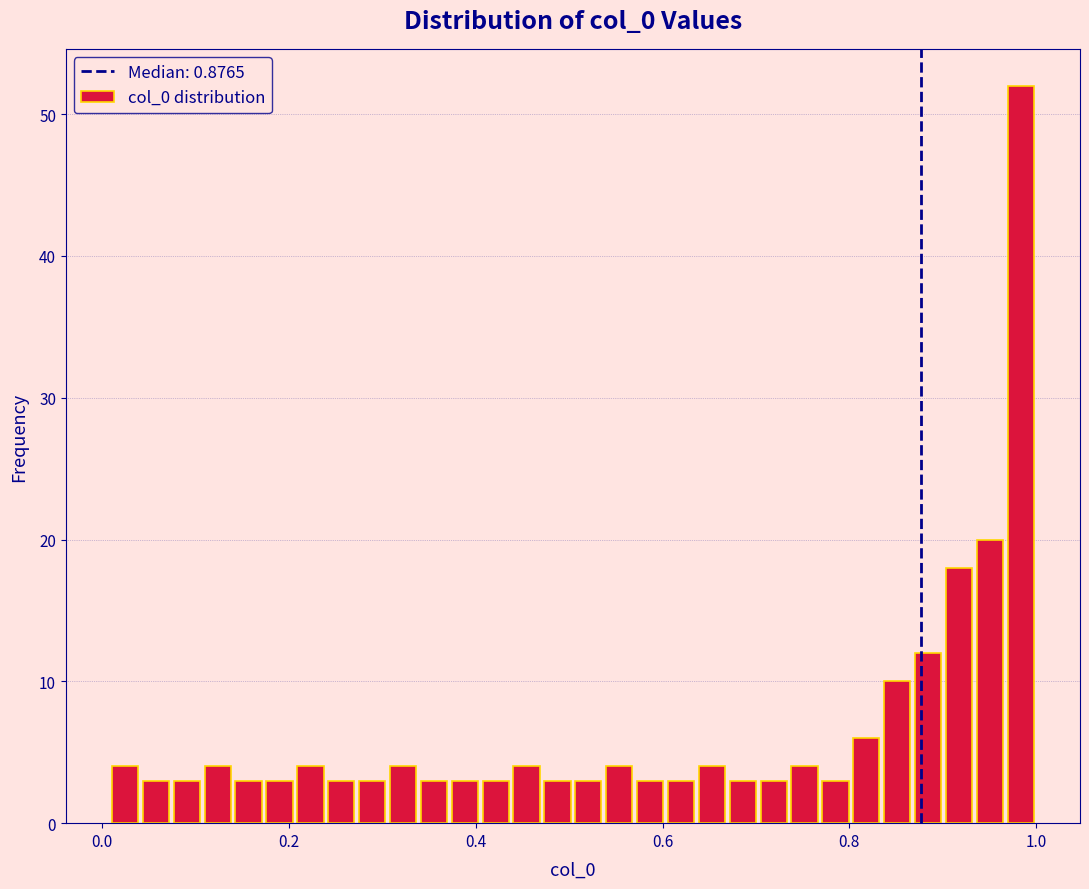

Around what value on the x-axis is the tallest bar? Give the approximate position of its centre, as read against the axis.

0.98